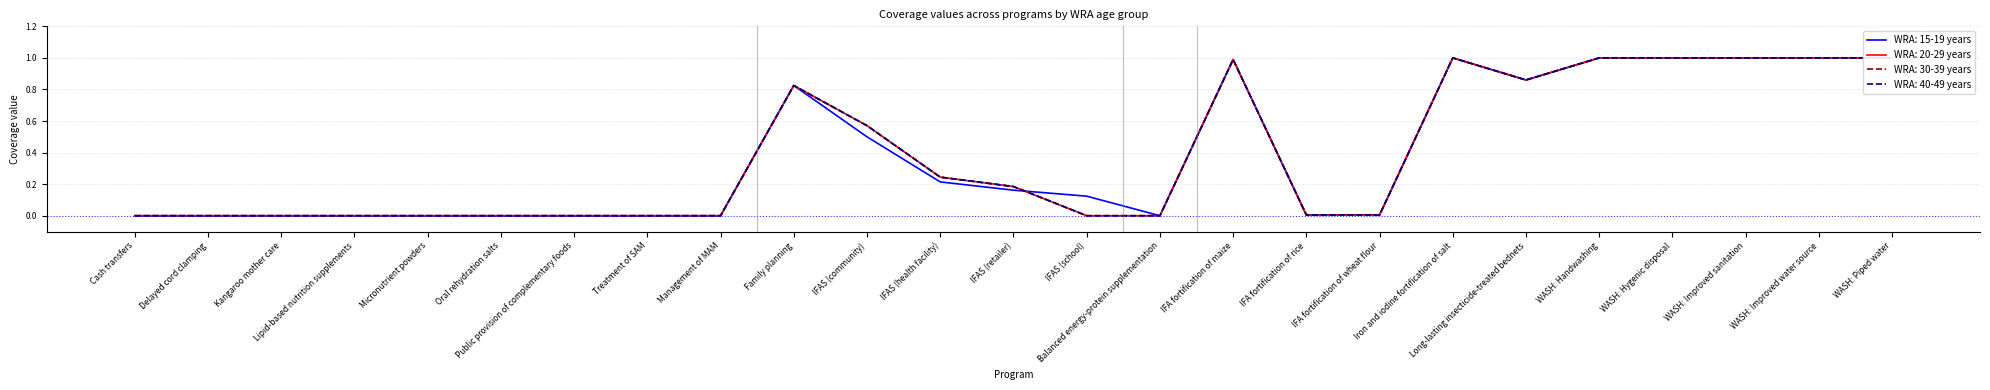

Reading left to right, list all the values displayed in this chart.

WRA: 15-19 years: Cash transfers=0.0	Delayed cord clamping=0.0	Kangaroo mother care=0.0	Lipid-based nutrition supplements=0.0	Micronutrient powders=0.0	Oral rehydration salts=0.0	Public provision of complementary foods=0.0	Treatment of SAM=0.0	Management of MAM=0.0	Family planning=0.8	IFAS (community)=0.5	IFAS (health facility)=0.2	IFAS (retailer)=0.2	IFAS (school)=0.1	Balanced energy-protein supplementation=0.0	IFA fortification of maize=1.0	IFA fortification of rice=0.0	IFA fortification of wheat flour=0.0	Iron and iodine fortification of salt=1.0	Long-lasting insecticide-treated bednets=0.9	WASH: Handwashing=1.0	WASH: Hygenic disposal=1.0	WASH: Improved sanitation=1.0	WASH: Improved water source=1.0	WASH: Piped water=1.0
WRA: 20-29 years: Cash transfers=0.0	Delayed cord clamping=0.0	Kangaroo mother care=0.0	Lipid-based nutrition supplements=0.0	Micronutrient powders=0.0	Oral rehydration salts=0.0	Public provision of complementary foods=0.0	Treatment of SAM=0.0	Management of MAM=0.0	Family planning=0.8	IFAS (community)=0.6	IFAS (health facility)=0.2	IFAS (retailer)=0.2	IFAS (school)=0.0	Balanced energy-protein supplementation=0.0	IFA fortification of maize=1.0	IFA fortification of rice=0.0	IFA fortification of wheat flour=0.0	Iron and iodine fortification of salt=1.0	Long-lasting insecticide-treated bednets=0.9	WASH: Handwashing=1.0	WASH: Hygenic disposal=1.0	WASH: Improved sanitation=1.0	WASH: Improved water source=1.0	WASH: Piped water=1.0
WRA: 30-39 years: Cash transfers=0.0	Delayed cord clamping=0.0	Kangaroo mother care=0.0	Lipid-based nutrition supplements=0.0	Micronutrient powders=0.0	Oral rehydration salts=0.0	Public provision of complementary foods=0.0	Treatment of SAM=0.0	Management of MAM=0.0	Family planning=0.8	IFAS (community)=0.6	IFAS (health facility)=0.2	IFAS (retailer)=0.2	IFAS (school)=0.0	Balanced energy-protein supplementation=0.0	IFA fortification of maize=1.0	IFA fortification of rice=0.0	IFA fortification of wheat flour=0.0	Iron and iodine fortification of salt=1.0	Long-lasting insecticide-treated bednets=0.9	WASH: Handwashing=1.0	WASH: Hygenic disposal=1.0	WASH: Improved sanitation=1.0	WASH: Improved water source=1.0	WASH: Piped water=1.0
WRA: 40-49 years: Cash transfers=0.0	Delayed cord clamping=0.0	Kangaroo mother care=0.0	Lipid-based nutrition supplements=0.0	Micronutrient powders=0.0	Oral rehydration salts=0.0	Public provision of complementary foods=0.0	Treatment of SAM=0.0	Management of MAM=0.0	Family planning=0.8	IFAS (community)=0.6	IFAS (health facility)=0.2	IFAS (retailer)=0.2	IFAS (school)=0.0	Balanced energy-protein supplementation=0.0	IFA fortification of maize=1.0	IFA fortification of rice=0.0	IFA fortification of wheat flour=0.0	Iron and iodine fortification of salt=1.0	Long-lasting insecticide-treated bednets=0.9	WASH: Handwashing=1.0	WASH: Hygenic disposal=1.0	WASH: Improved sanitation=1.0	WASH: Improved water source=1.0	WASH: Piped water=1.0